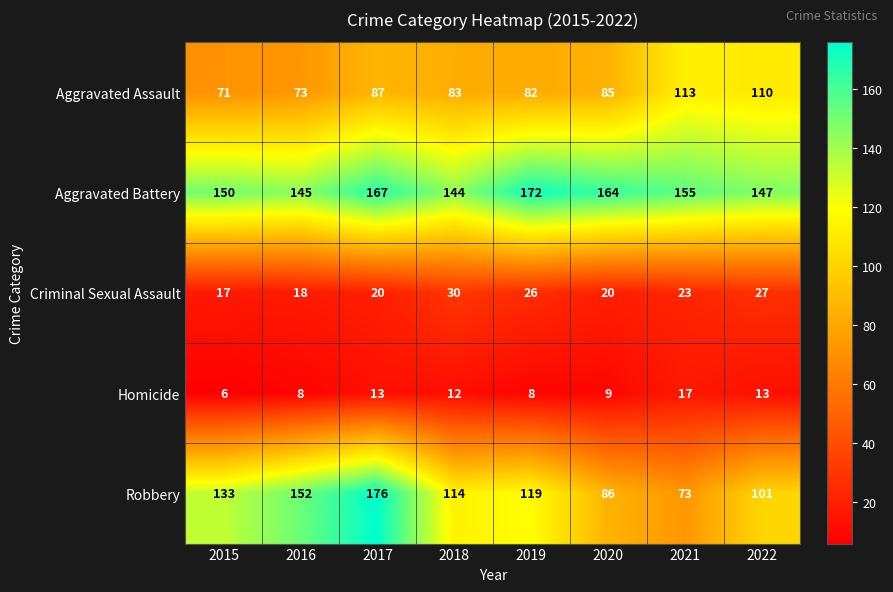

How many categories are shown in the chart?

8